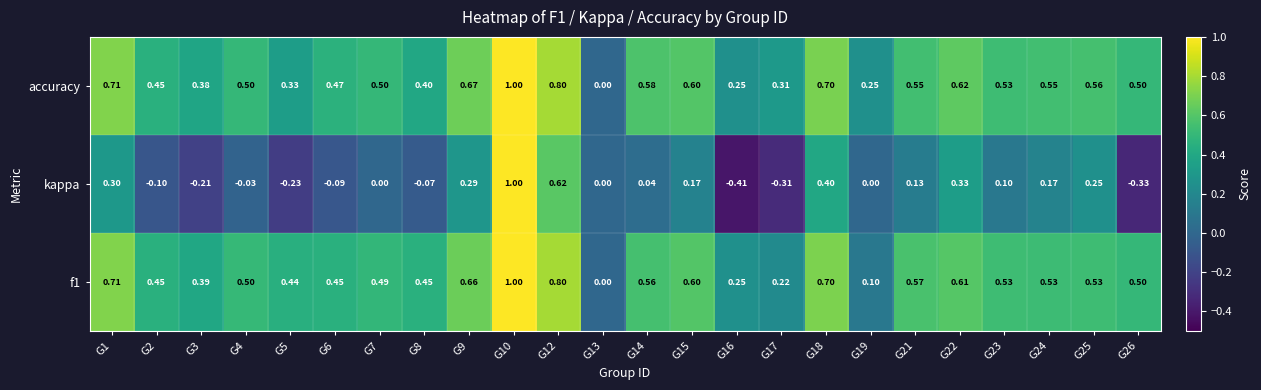

Between G17 and G19, which series saw the biggest shift?

kappa